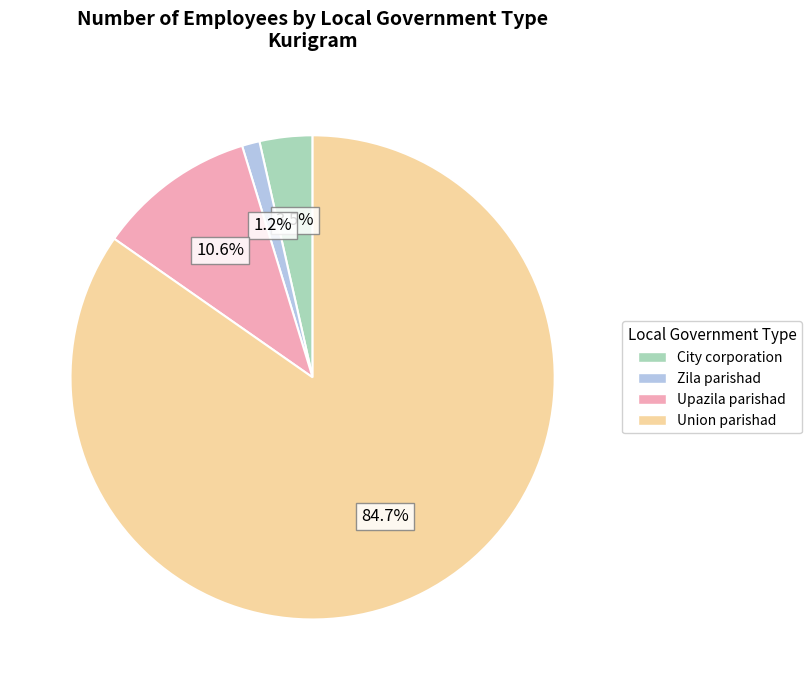

How many slices are in this pie chart?

4